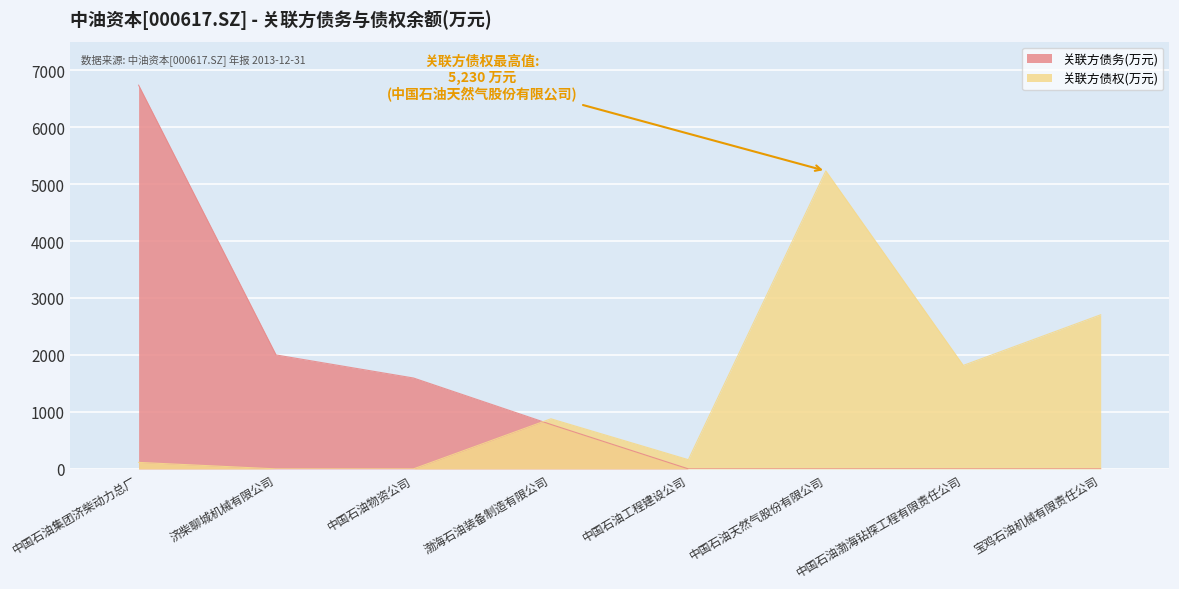

How many lines are shown in the chart?

2